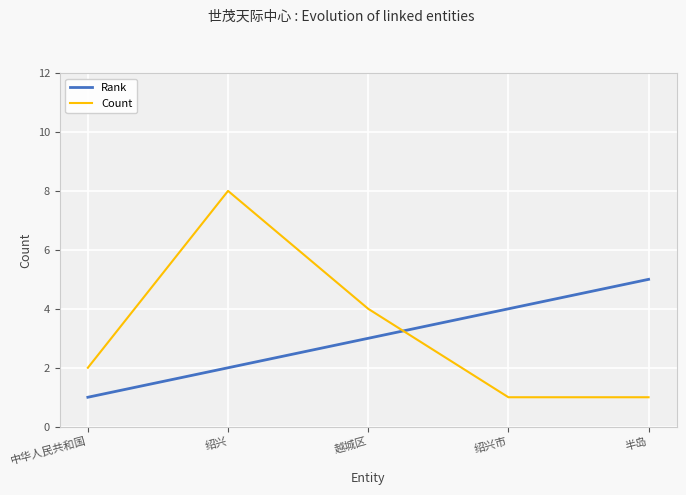

Read the Rank value at 绍兴市.

4